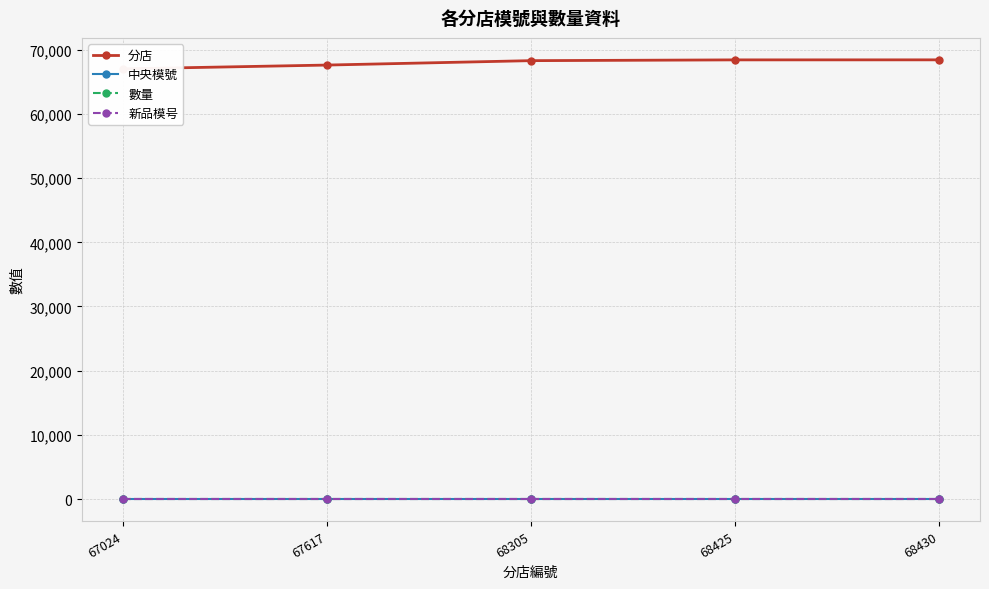

What is the approximate value of 數量 at 68425?

1